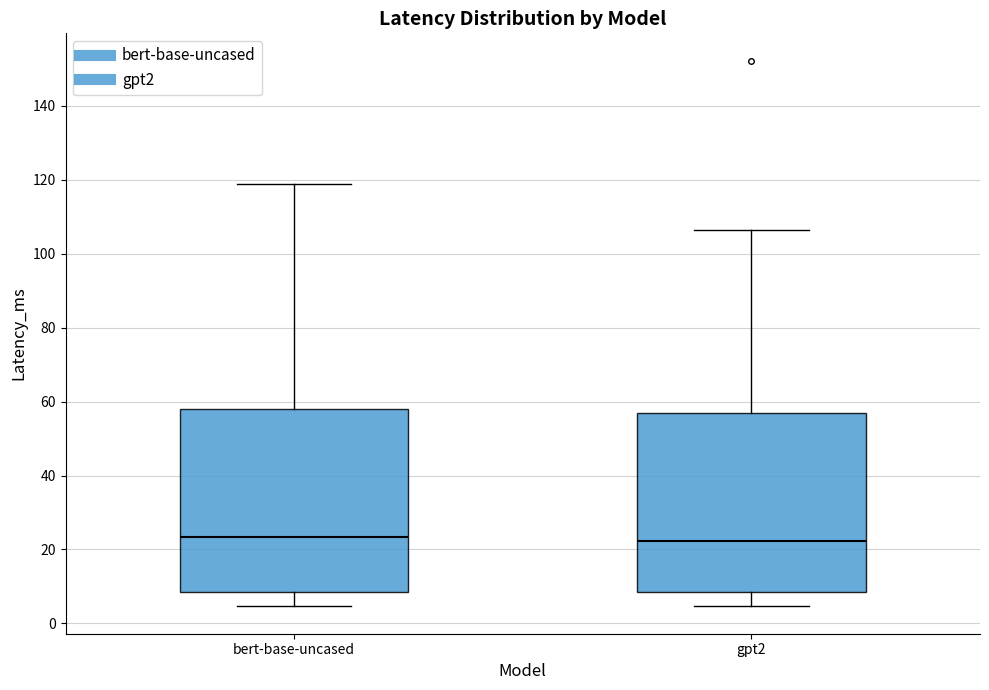

Where is the upper edge of the box for bert-base-uncased on the y-axis? The values are not printed on the chart, so give them approximately, as read against the axis.

58